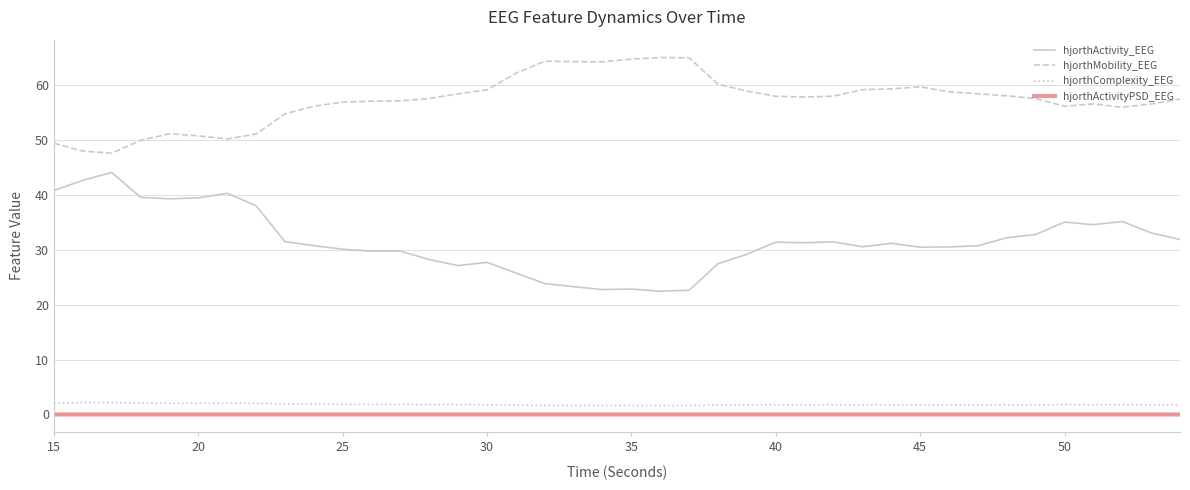

True or false: hjorthActivityPSD_EEG and hjorthComplexity_EEG cross at least once.

False